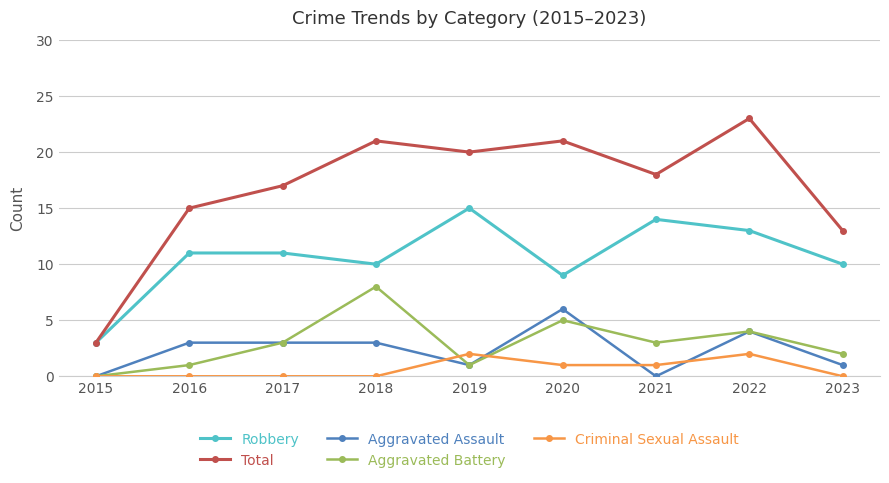

Reading right to left, transcribe all the data shown in this chart.

Robbery: 10	13	14	9	15	10	11	11	3
Total: 13	23	18	21	20	21	17	15	3
Aggravated Assault: 1	4	0	6	1	3	3	3	0
Aggravated Battery: 2	4	3	5	1	8	3	1	0
Criminal Sexual Assault: 0	2	1	1	2	0	0	0	0